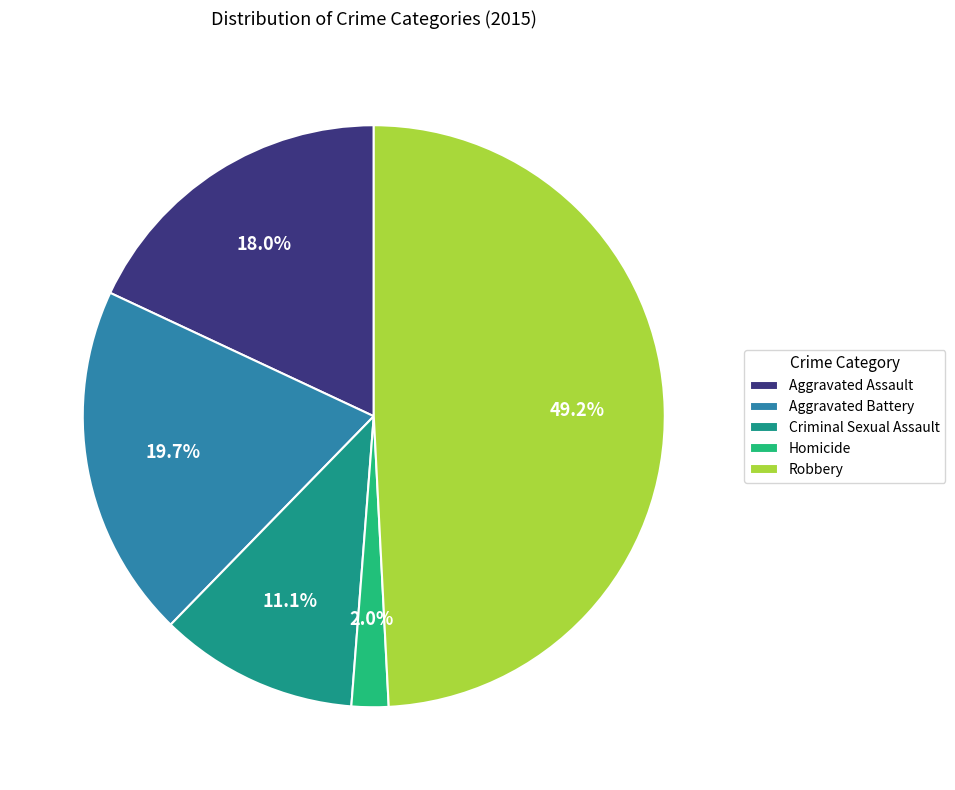

To the nearest percent, what is the combined percentage of Aggravated Assault and Criminal Sexual Assault?

29%